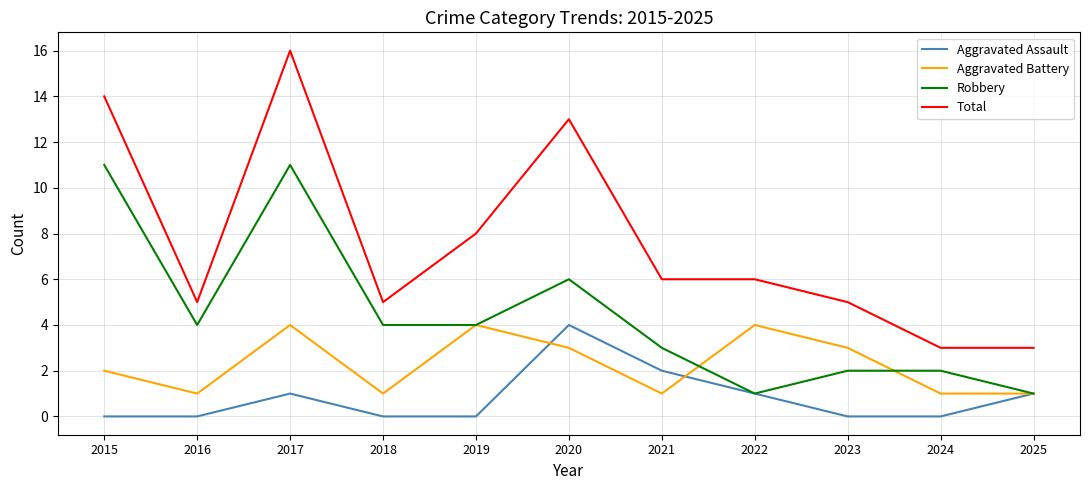

Is it true that Robbery equals 6 at 2019?

False